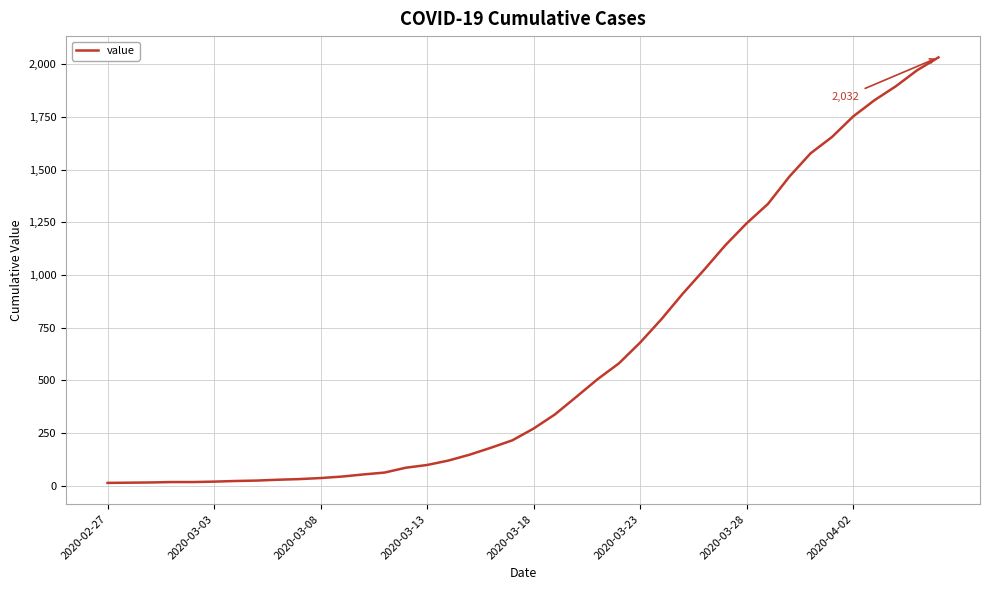

What is the difference between the maximum and minimum values?

2019